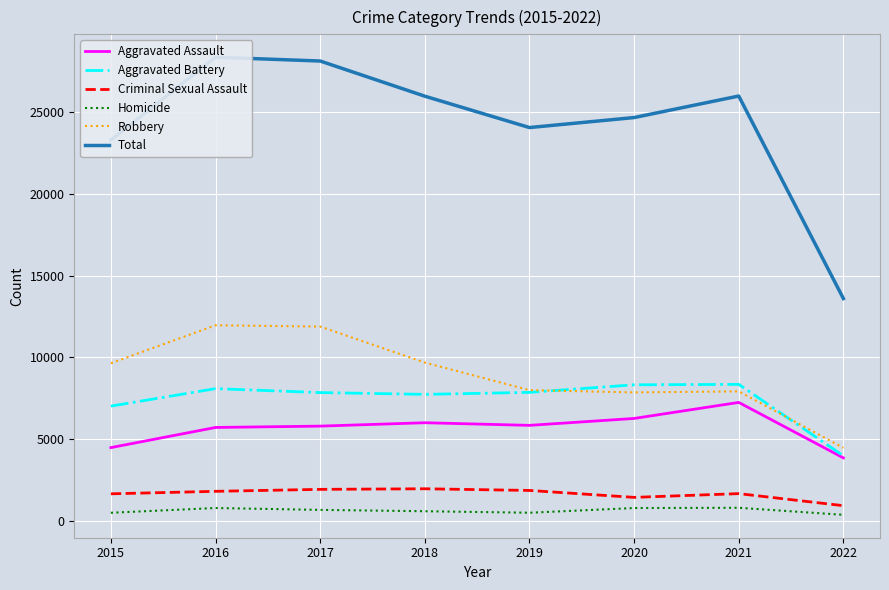

Where is the first local maximum for Homicide?

2016